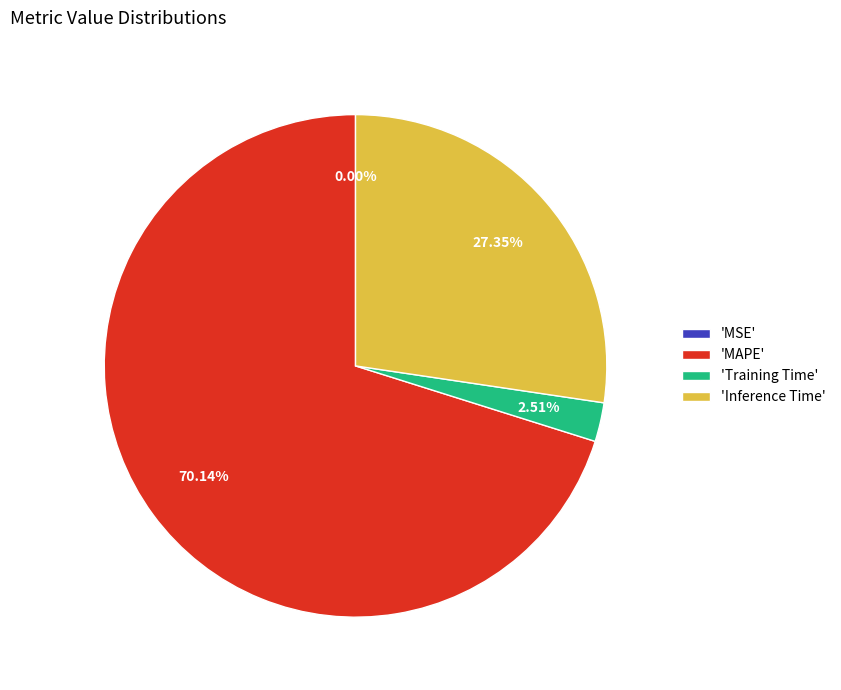

Combined, do 'Training Time' and 'Inference Time' account for over 50%?

No